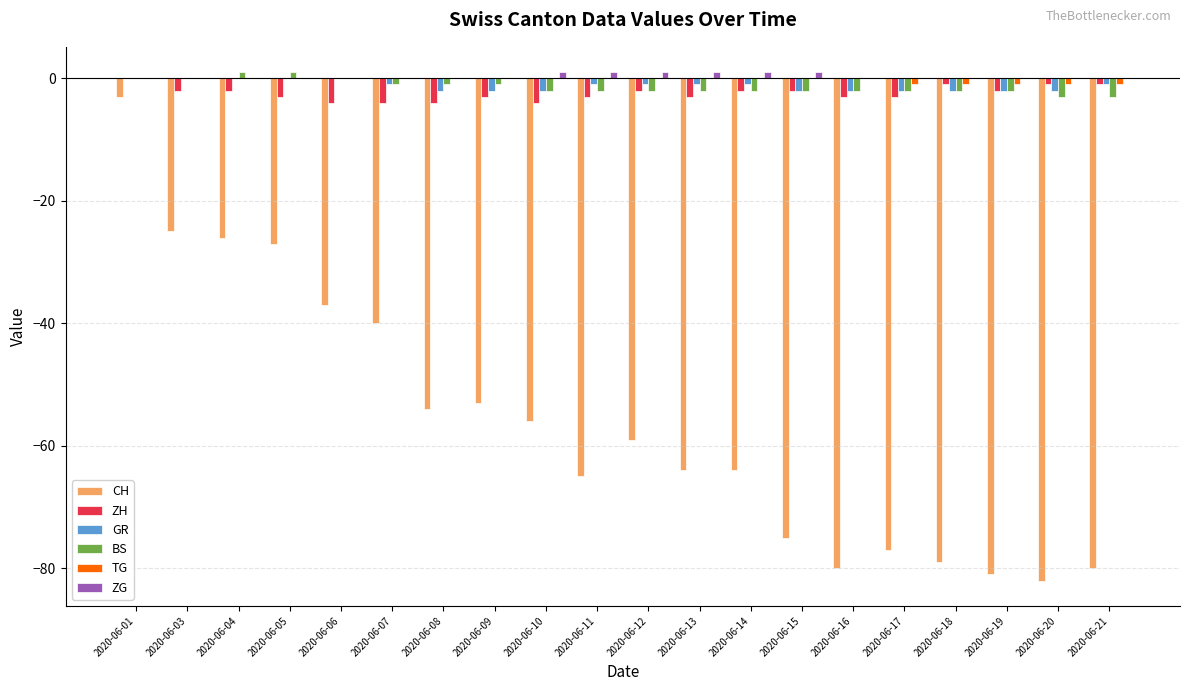

Which series has the largest range (max minus min)?

CH